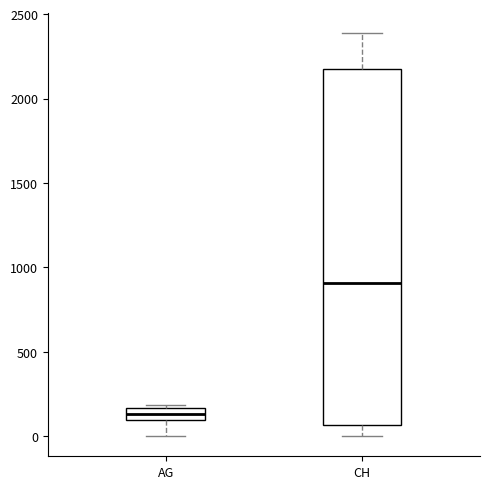

Comparing the boxes themselves (not the whiskers), which one is the tallest?

CH